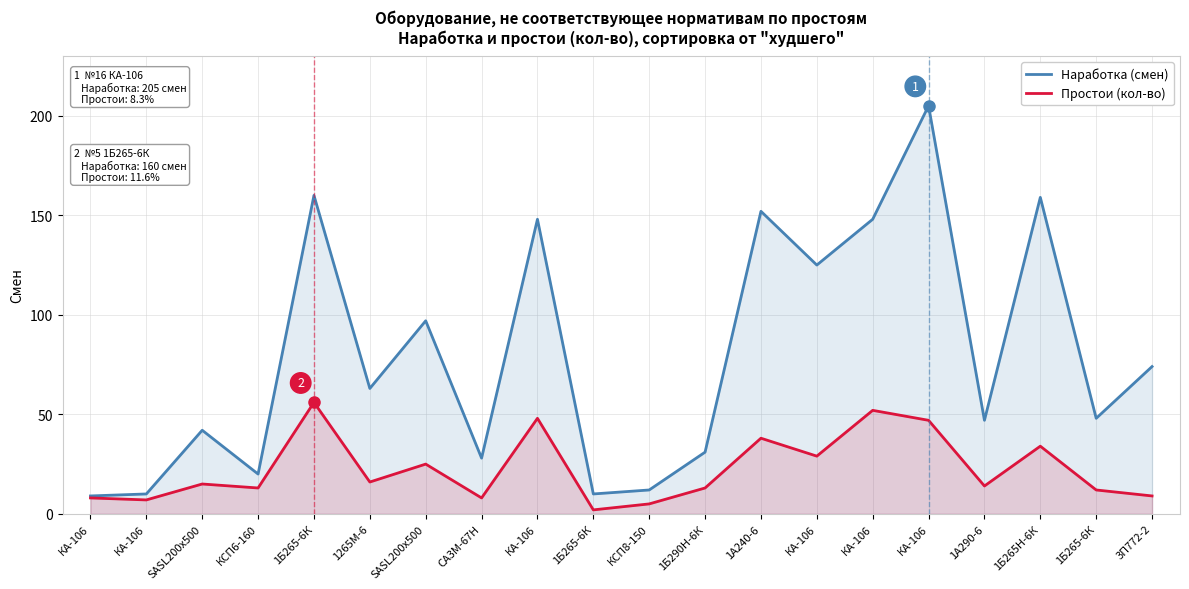

Between КСП8-150 and 1А290-6, which series saw the biggest shift?

Наработка (смен)